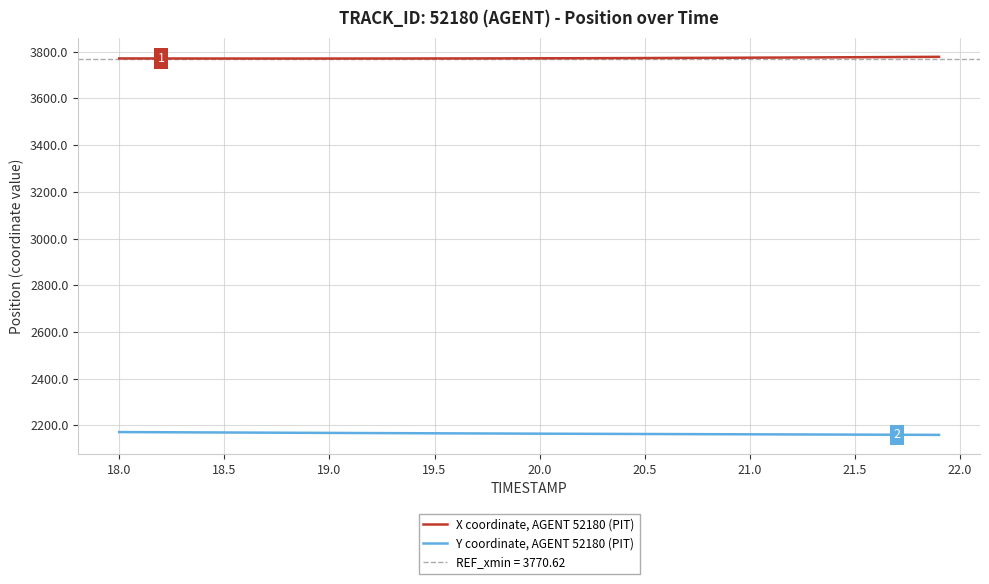

True or false: Y coordinate, AGENT 52180 (PIT) and X coordinate, AGENT 52180 (PIT) cross at least once.

False